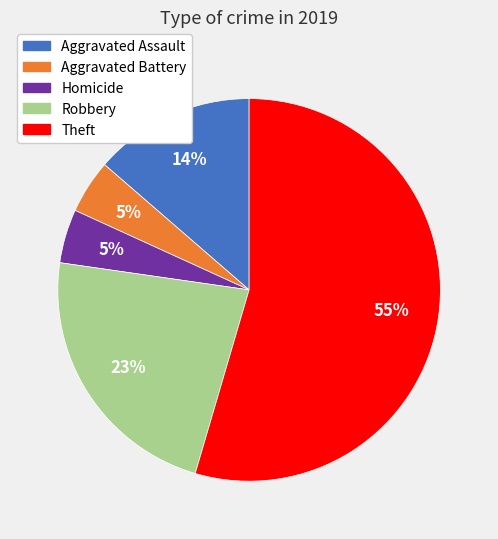

Is there a majority slice in this chart?

Yes